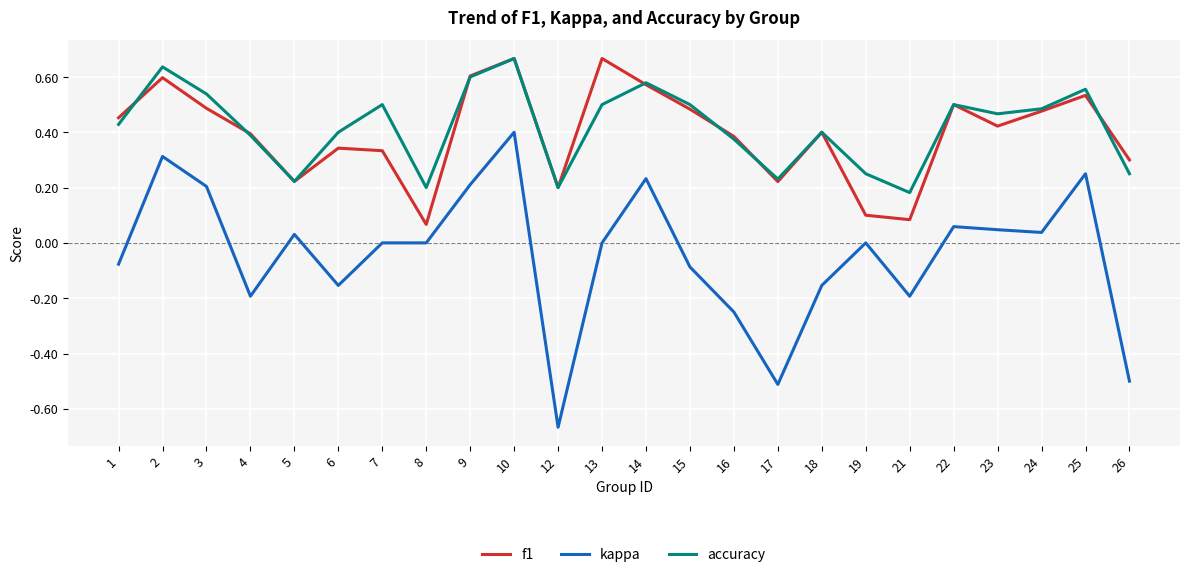

Rank the series at 7 from highest to lowest value.

accuracy, f1, kappa